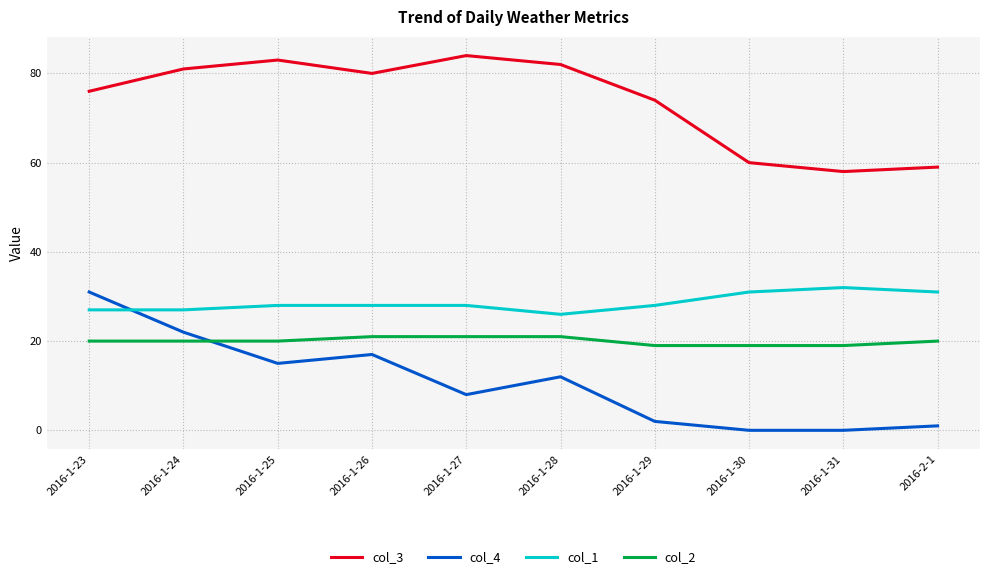

What is the difference between the highest and lowest values at 2016-1-25?

68